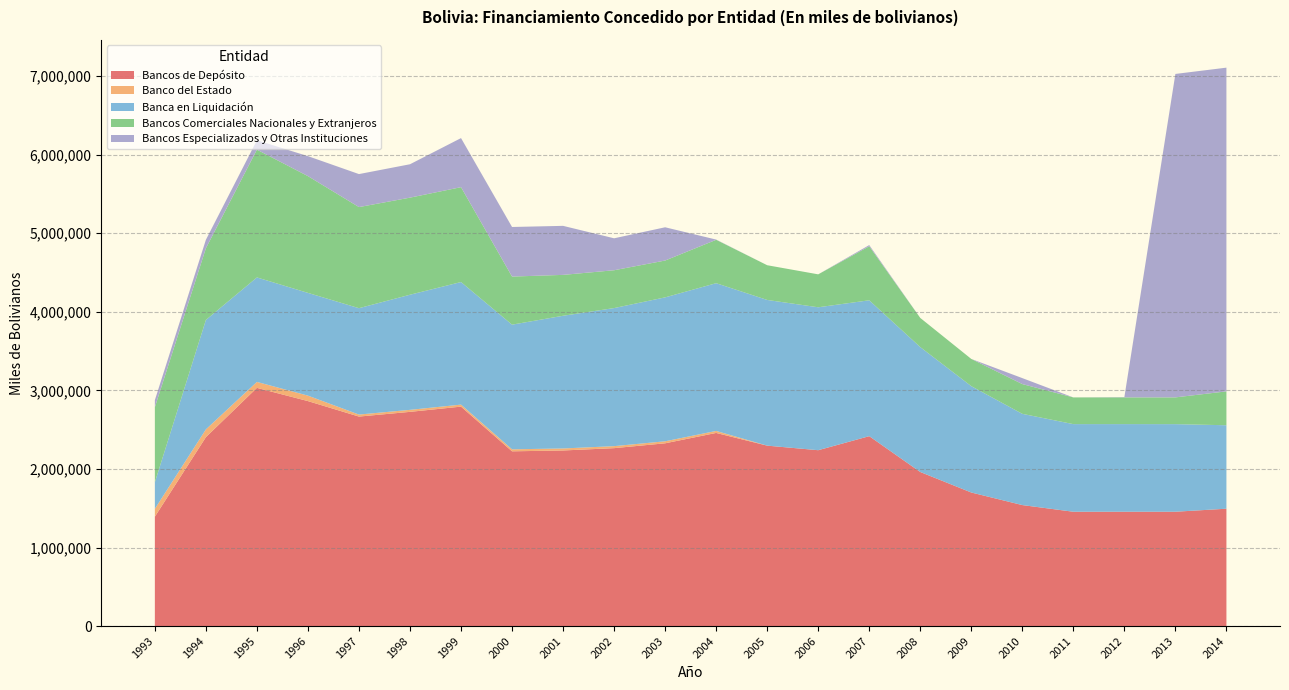

Reading right to left, transcribe all the data shown in this chart.

Bancos de Depósito: 2014=1493735	2013=1455395	2012=1455406	2011=1455187	2010=1540134	2009=1700108	2008=1961185	2007=2417225	2006=2238544	2005=2296622	2004=2458306	2003=2326422	2002=2264650	2001=2235110	2000=2224362	1999=2793363	1998=2726695	1997=2666621	1996=2863673	1995=3032169	1994=2404454	1993=1392298
Banco del Estado: 2014=0	2013=0	2012=0	2011=0	2010=0	2009=36	2008=36	2007=36	2006=36	2005=36	2004=25541	2003=25541	2002=25541	2001=25541	2000=25541	1999=25541	1998=25541	1997=25541	1996=69404	1995=75663	1994=98893	1993=100018
Banca en Liquidación: 2014=1062510	2013=1115047	2012=1115515	2011=1115515	2010=1161472	2009=1353832	2008=1590078	2007=1729747	2006=1819345	2005=1854721	2004=1880799	2003=1832248	2002=1757682	2001=1689291	2000=1586919	1999=1560397	1998=1465527	1997=1354276	1996=1308170	1995=1330119	1994=1393368	1993=337998
Bancos Comerciales Nacionales y Extranjeros: 2014=431225	2013=340349	2012=339891	2011=339672	2010=378662	2009=346240	2008=371071	2007=687442	2006=419163	2005=441865	2004=551966	2003=468633	2002=481427	2001=520278	2000=611902	1999=1207425	1998=1235627	1997=1286804	1996=1486099	1995=1626387	1994=912193	1993=954282
Bancos Especializados y Otras Instituciones: 2014=4120716	2013=4117372	2012=3430	2011=0	2010=75996	2009=0	2008=0	2007=15229	2006=0	2005=0	2004=3216	2003=423406	2002=406697	2001=624118	2000=631236	1999=624796	1998=425157	1997=420116	1996=254435	1995=119445	1994=107876	1993=91158